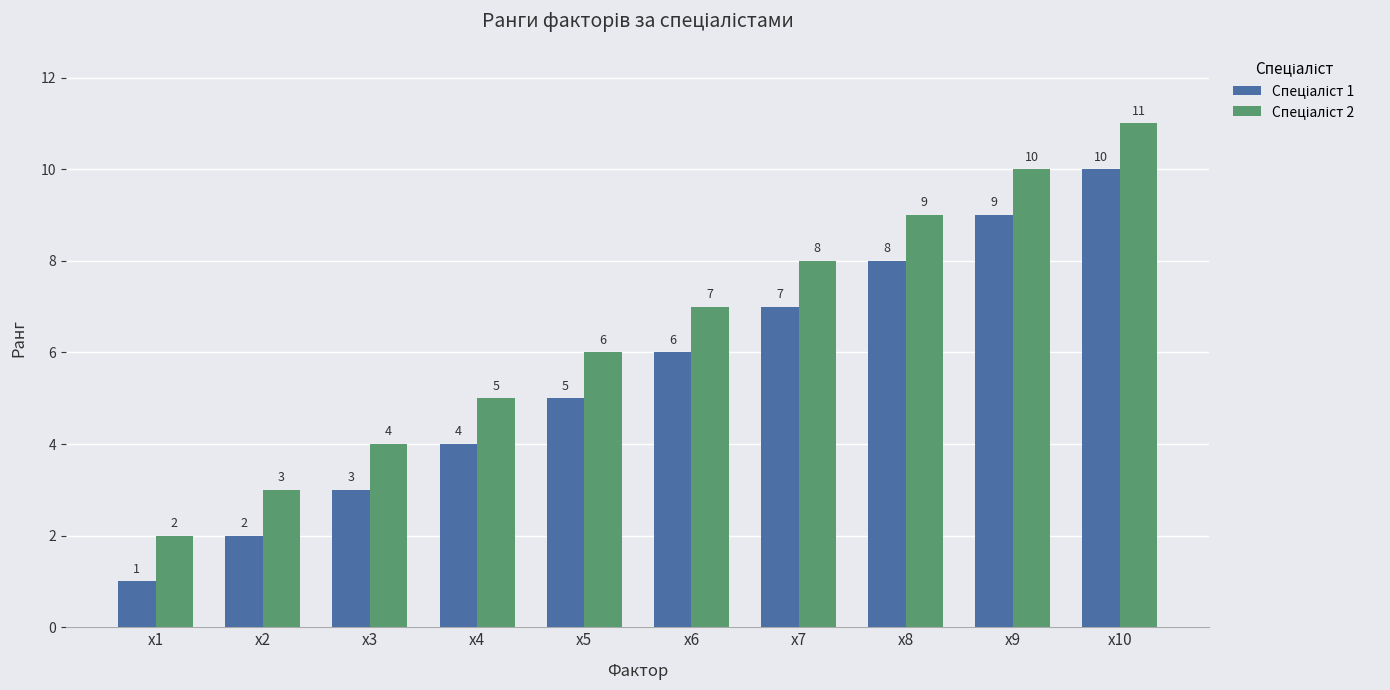

What is the minimum value shown in the chart?

1